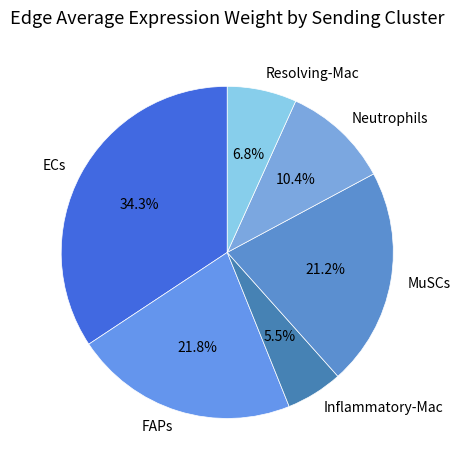

Is the sum of FAPs and Inflammatory-Mac greater than half?

No